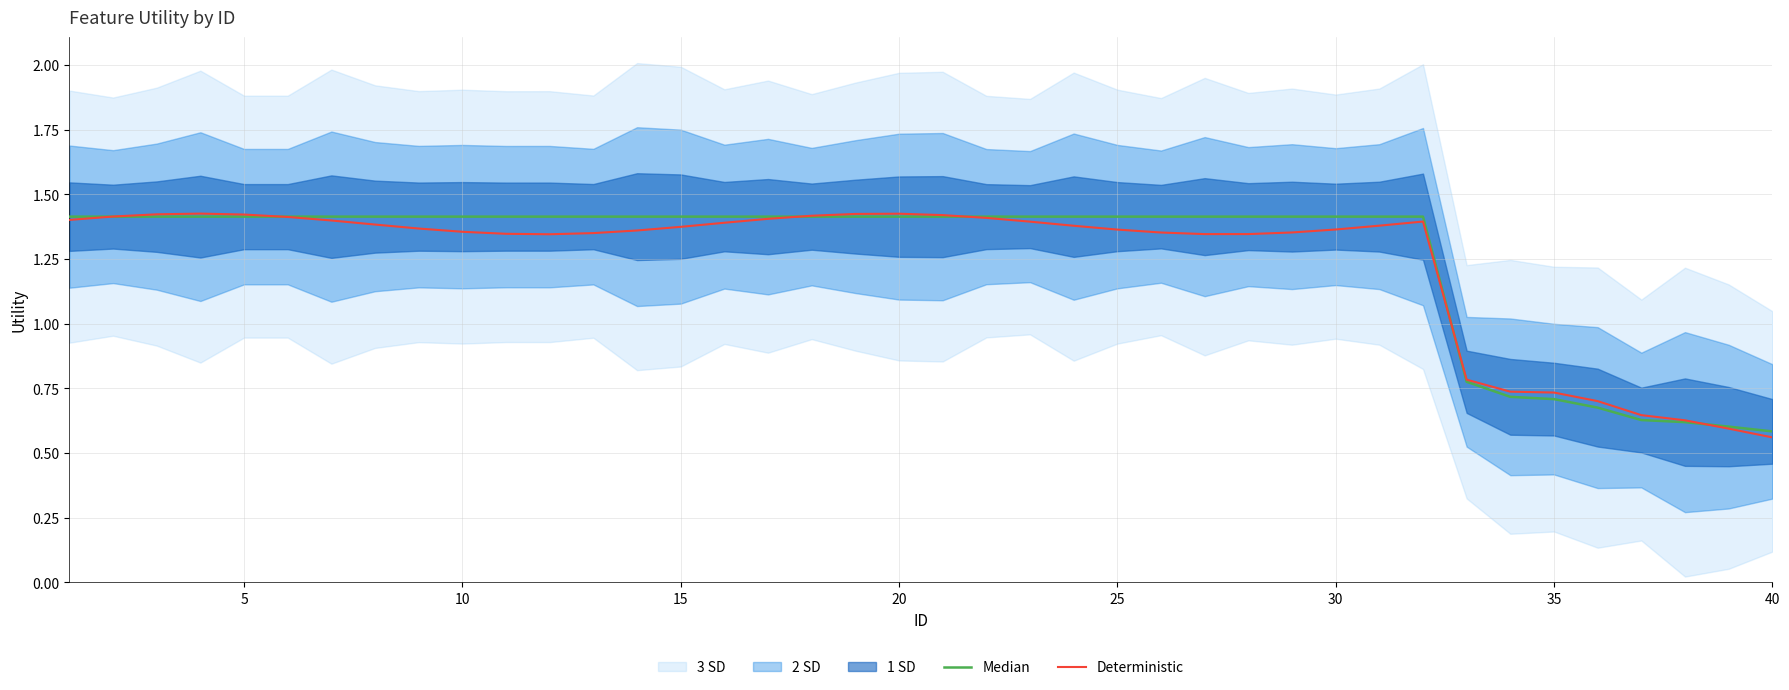

At which label is Deterministic closest to 0?

40